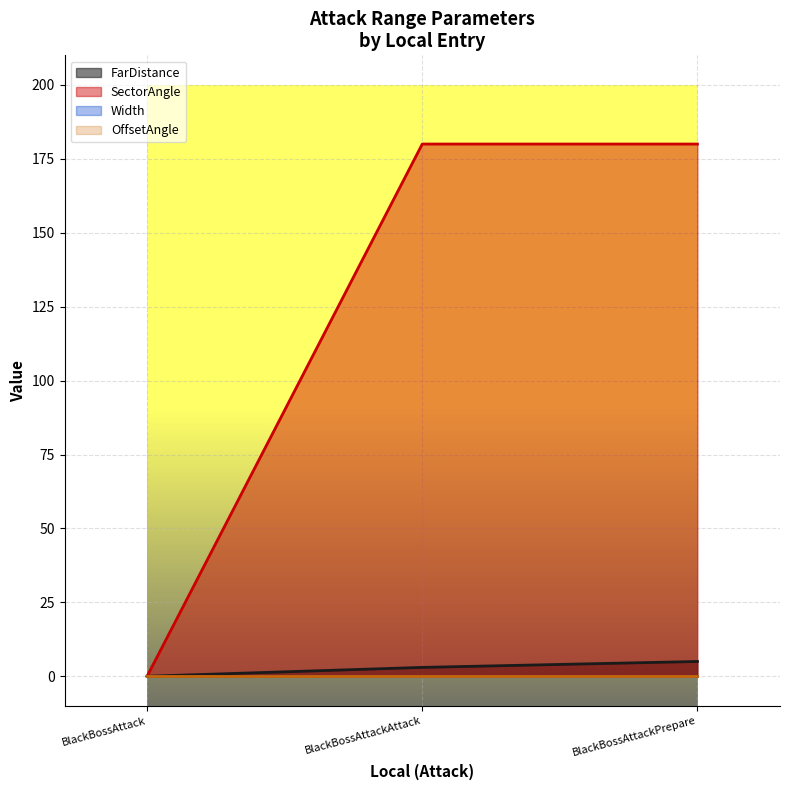

How many FarDistance values are between 0 and 5?

3